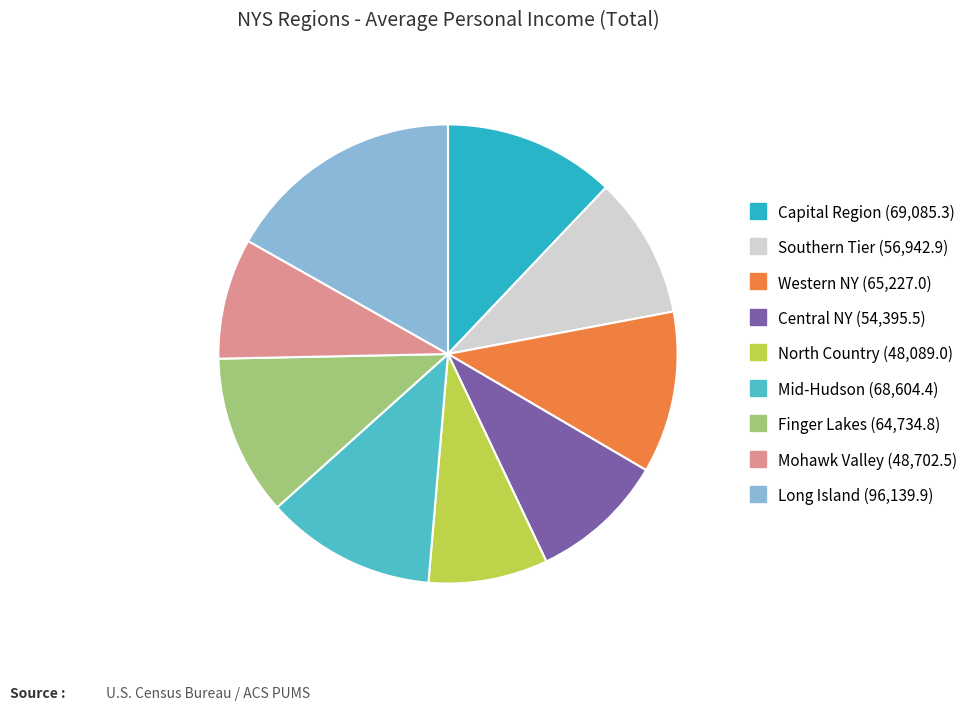

Count the number of slices in the pie.

9